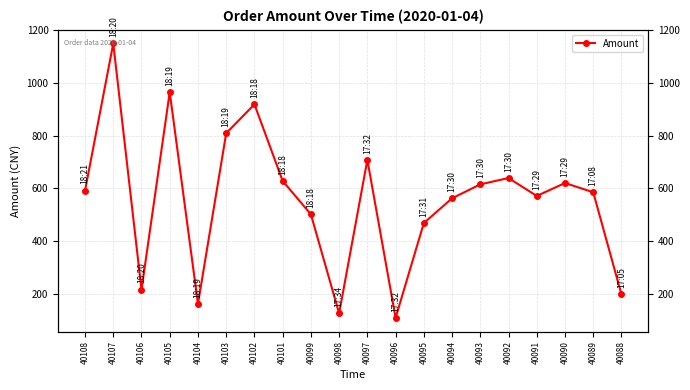

What is the change in value from 40096 to 40089?

+477.1